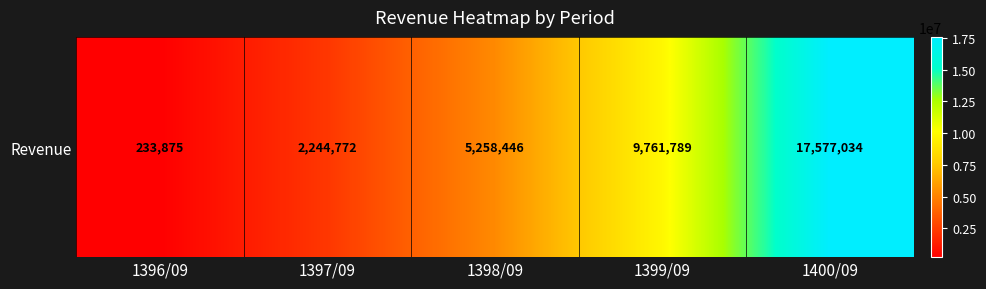

What is the change in value from 1397/09 to 1399/09?

+7517017